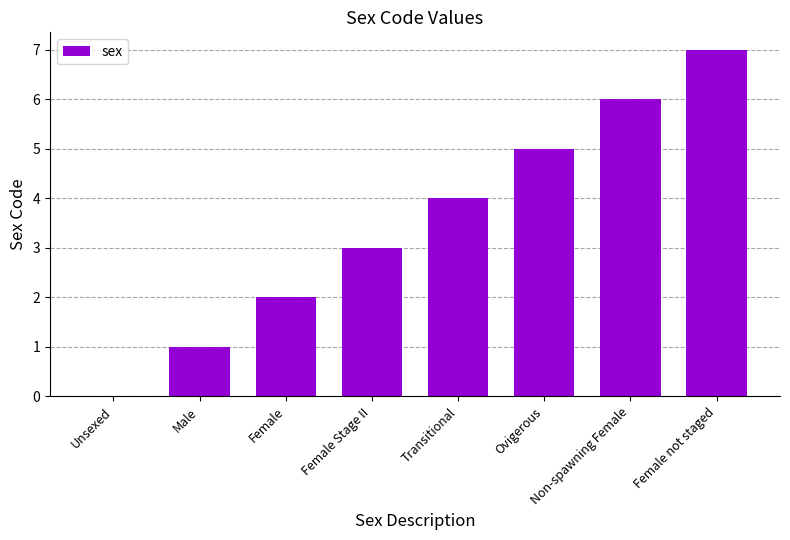

Are the bars grouped side by side (vs. stacked)?

No